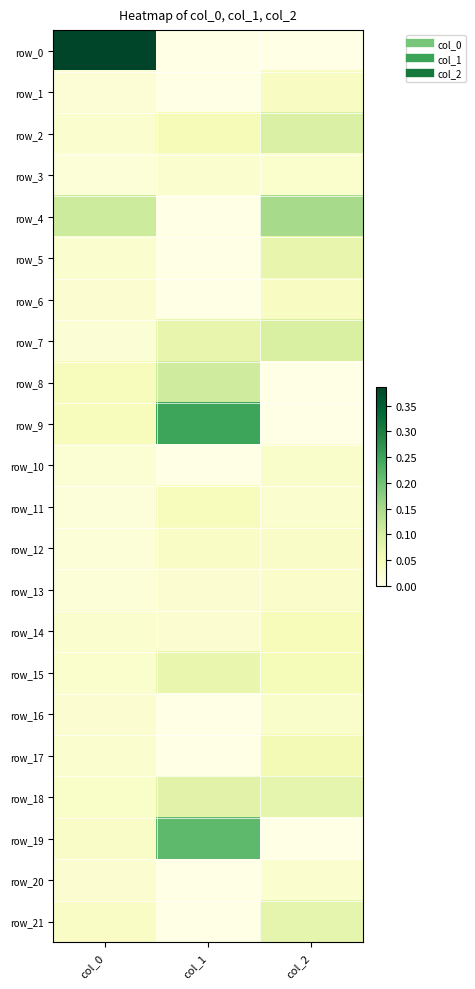

What is the sum of all row_12 values?

0.1